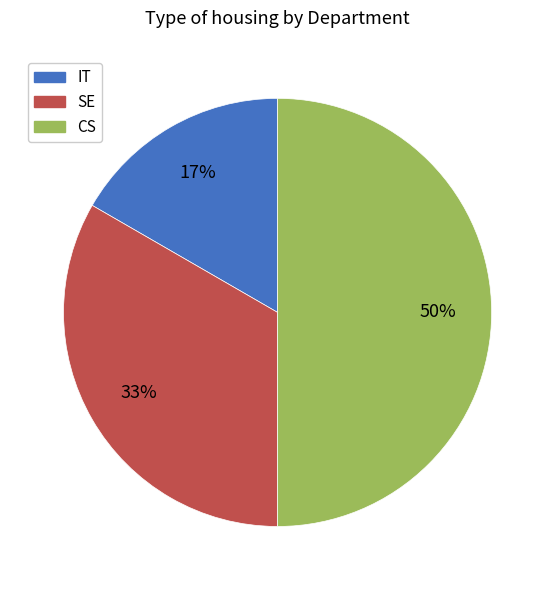

The SE slice represents 33% of the pie. True or false?

True